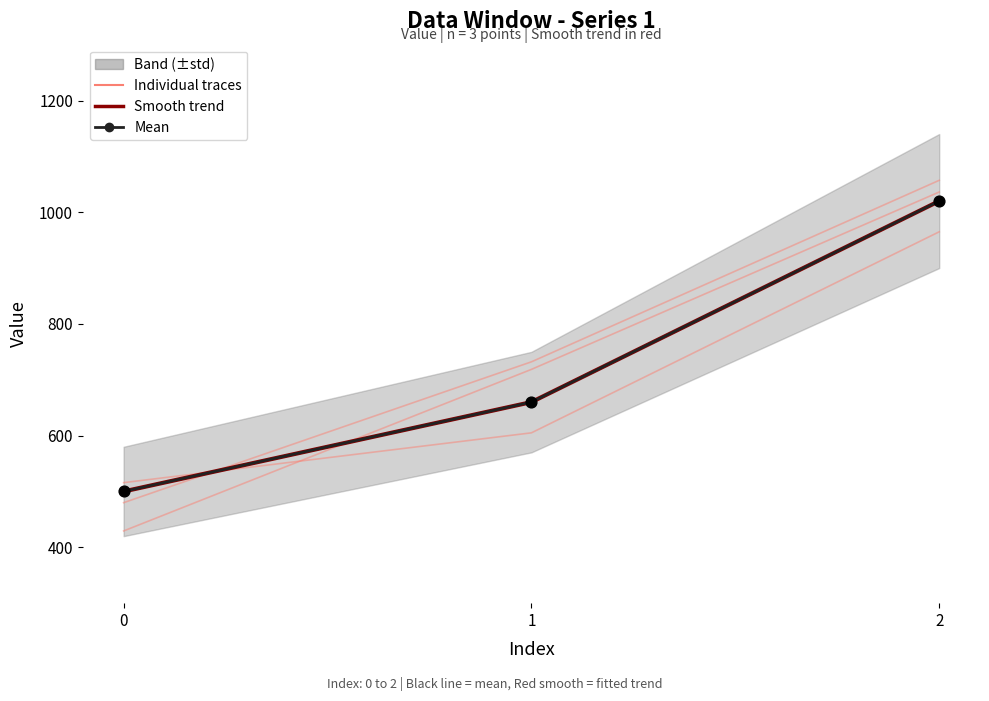

What is the total value across all series at 0?

1000